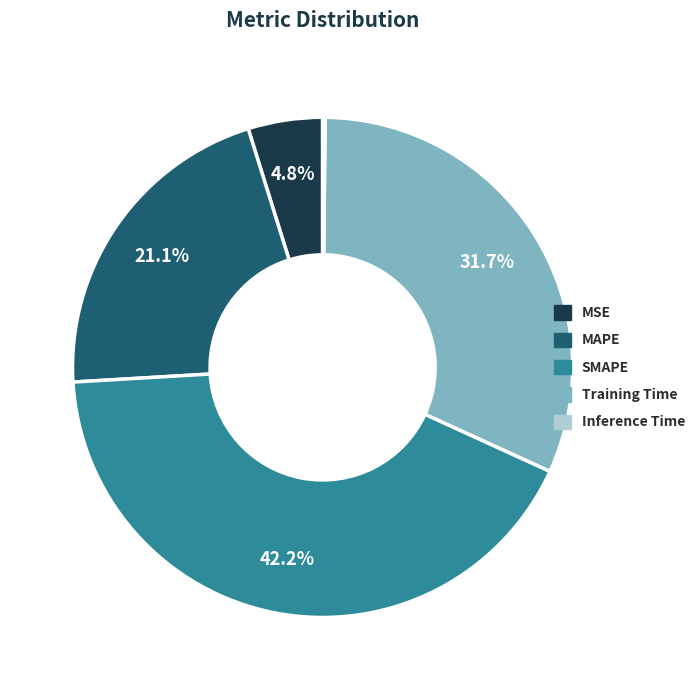

Is the sum of MSE and SMAPE greater than half?

No